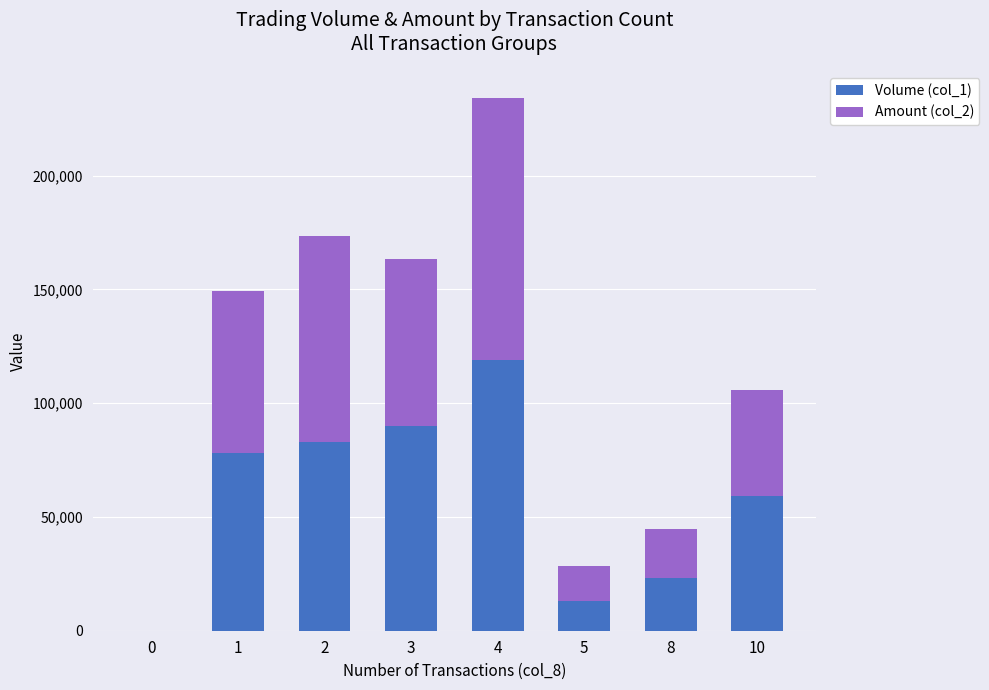

At which category is the sum across all series the highest?

4